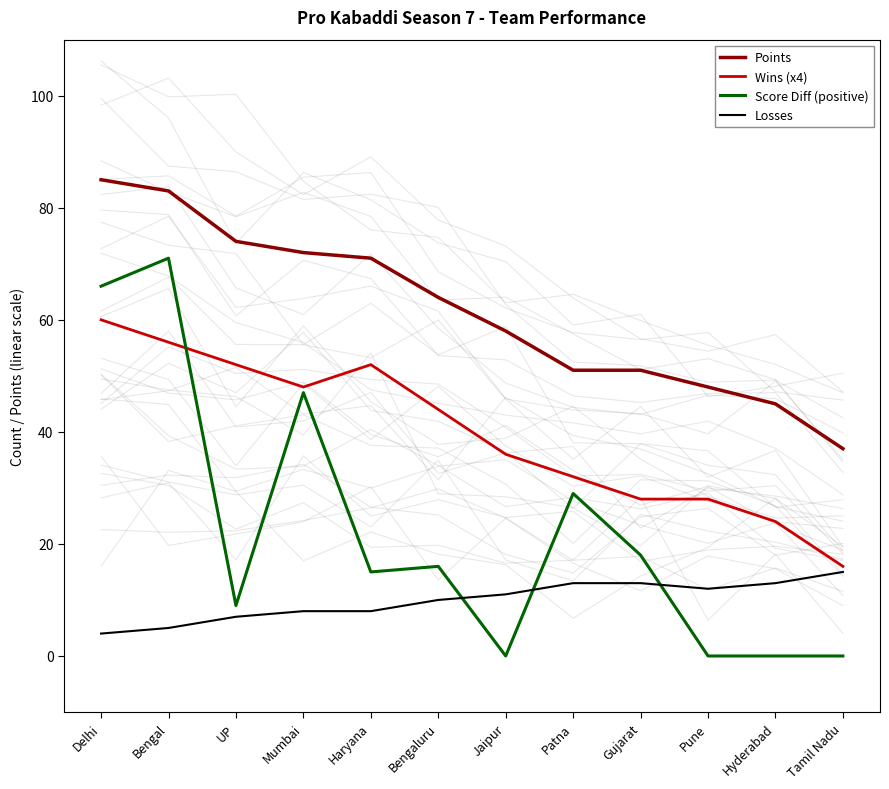

What is the value of the Points point at the 7th from the left?

58